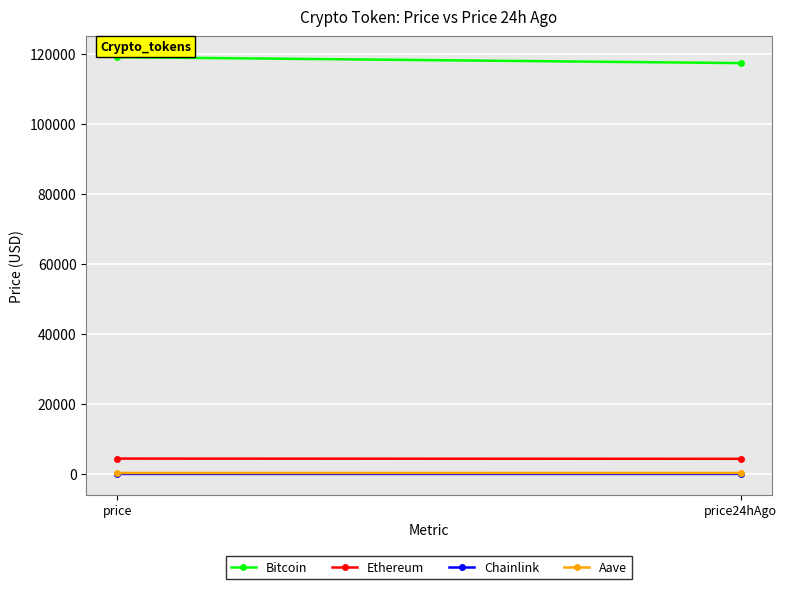

Is it true that Bitcoin equals 55519.6 at price24hAgo?

False